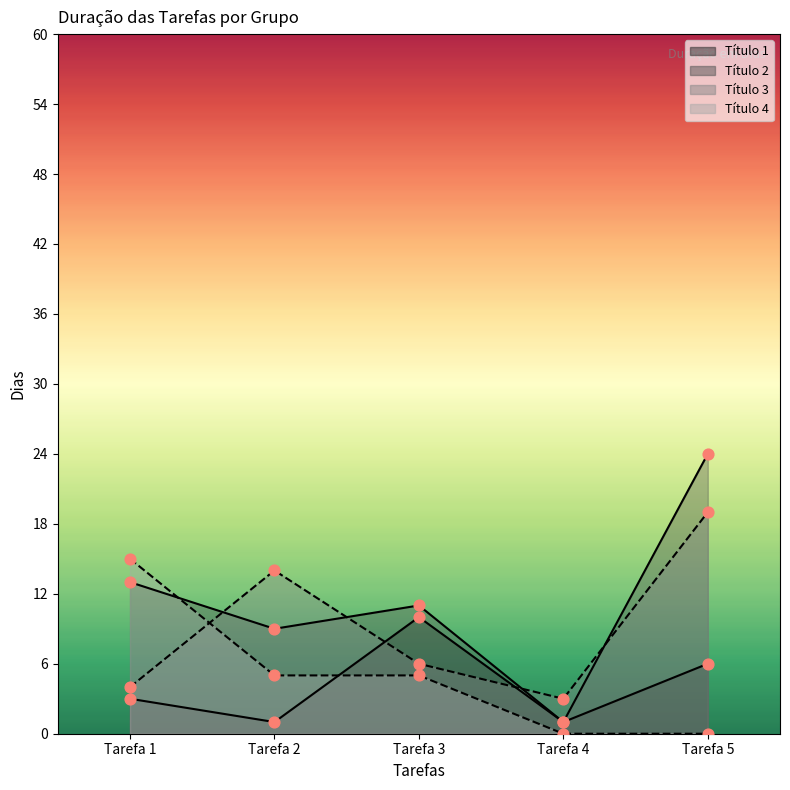

At which category is the sum across all series the highest?

Tarefa 5